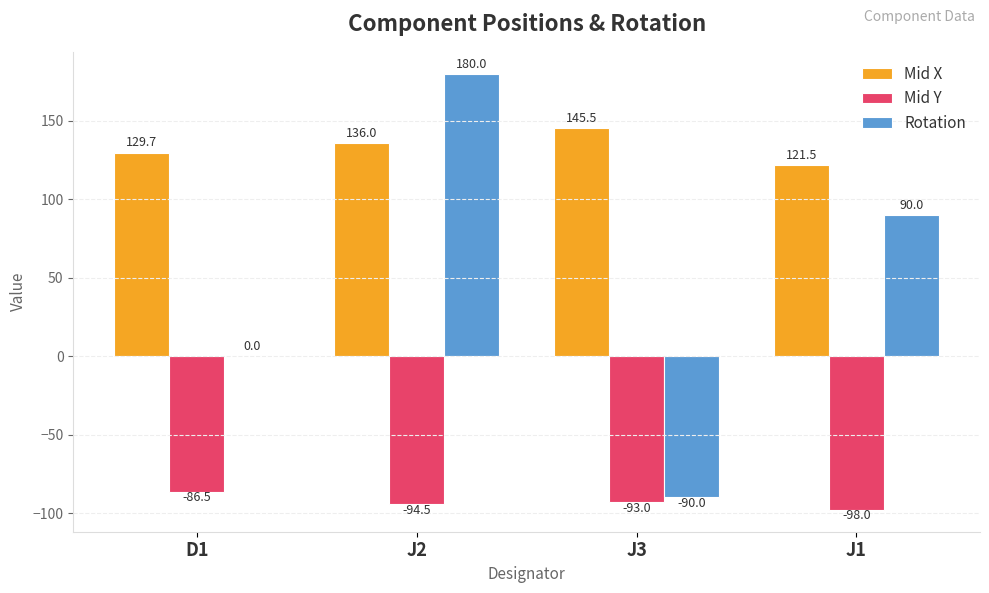

What is the total value across all series at J3?

-37.5